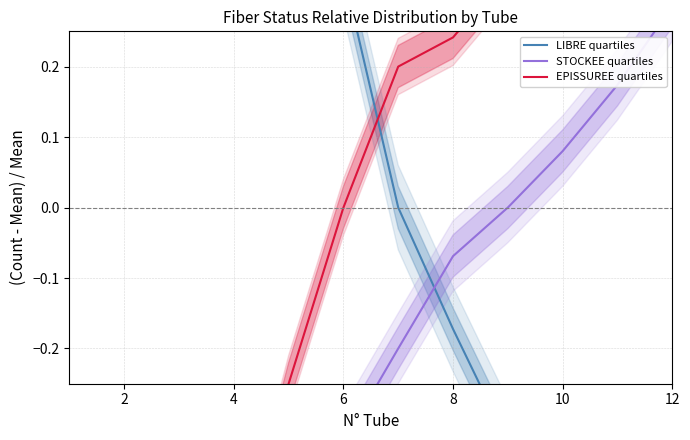

How many values in the EPISSUREE quartiles series are below 0?

5